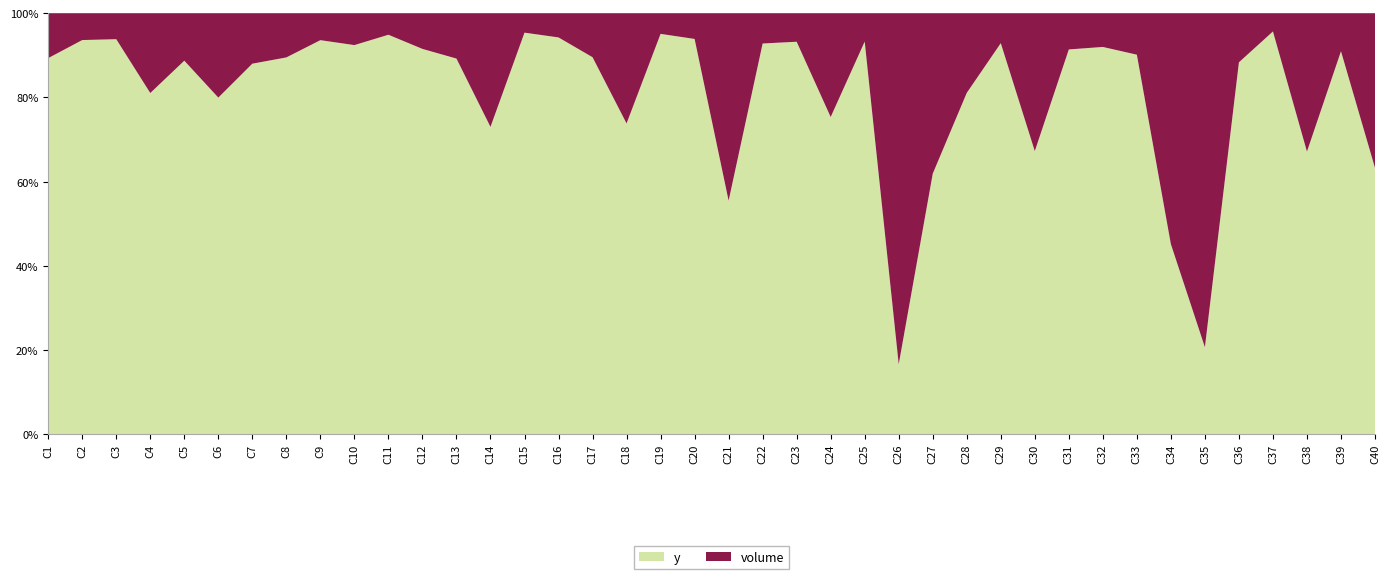

Reading left to right, list all the values displayed in this chart.

y: C1=1014	C2=1791	C3=1581	C4=509	C5=1039	C6=467	C7=1021	C8=878	C9=1301	C10=1550	C11=1798	C12=1004	C13=762	C14=284	C15=1982	C16=1966	C17=1174	C18=299	C19=1782	C20=1475	C21=126	C22=1586	C23=1885	C24=422	C25=1771	C26=25	C27=182	C28=510	C29=1814	C30=298	C31=924	C32=1412	C33=1153	C34=89	C35=29	C36=1083	C37=1808	C38=184	C39=1178	C40=231
volume: C1=121	C2=122	C3=104	C4=119	C5=132	C6=117	C7=139	C8=103	C9=89	C10=127	C11=97	C12=93	C13=92	C14=105	C15=96	C16=120	C17=137	C18=106	C19=92	C20=96	C21=101	C22=123	C23=137	C24=138	C25=128	C26=125	C27=112	C28=119	C29=139	C30=145	C31=87	C32=123	C33=126	C34=108	C35=111	C36=143	C37=82	C38=90	C39=117	C40=134